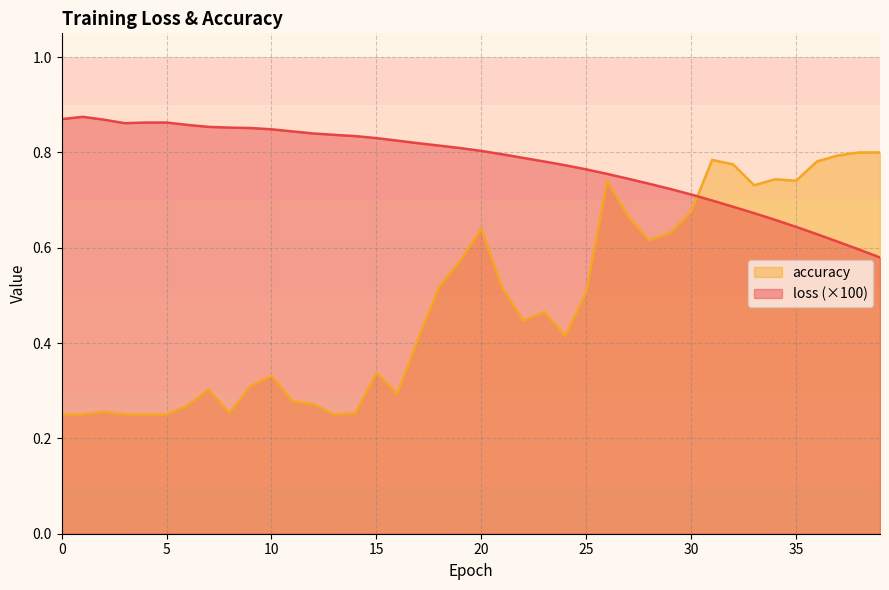

Where do accuracy and loss first cross each other?

30 and 31